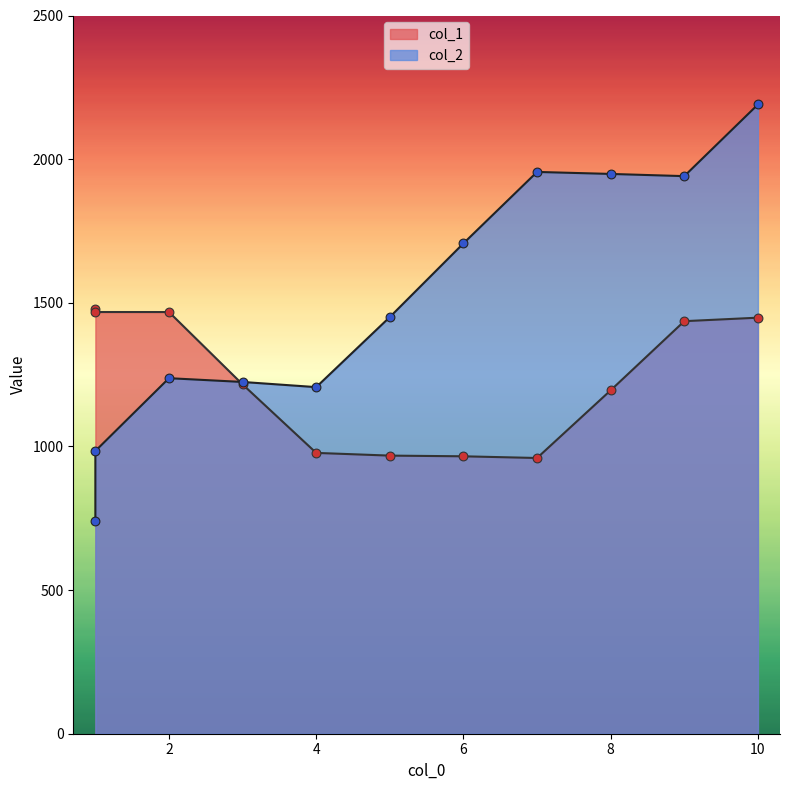

Which series contains the lowest Y value?

col_2